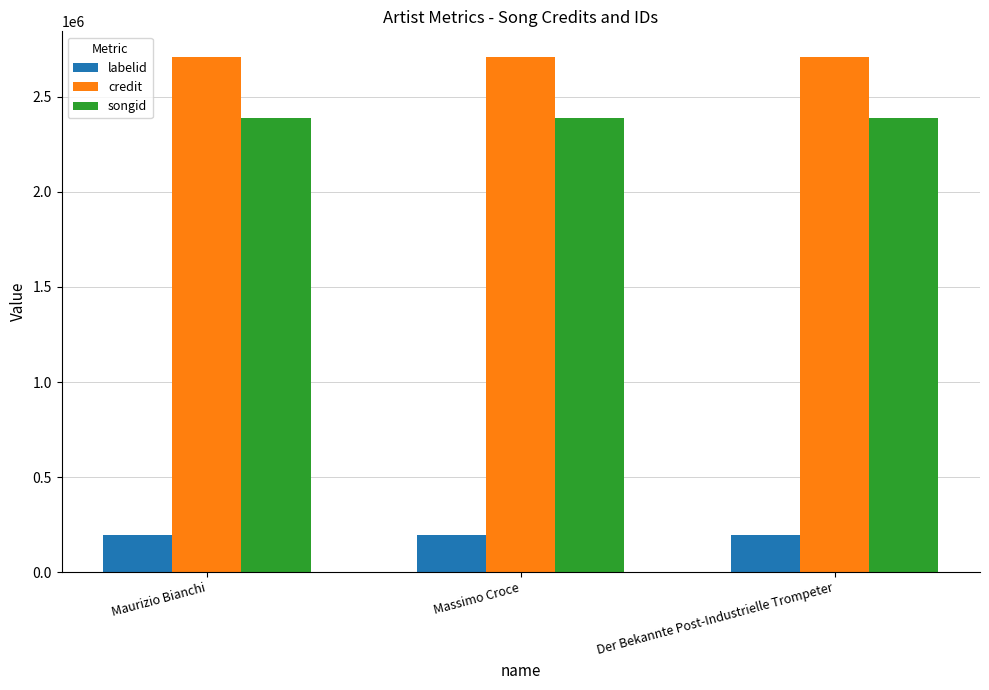

Reading right to left, extract all data points from this chart.

labelid: Der Bekannte Post-Industrielle Trompeter=194306	Massimo Croce=194306	Maurizio Bianchi=194306
credit: Der Bekannte Post-Industrielle Trompeter=2709291	Massimo Croce=2709291	Maurizio Bianchi=2709291
songid: Der Bekannte Post-Industrielle Trompeter=2387687	Massimo Croce=2387687	Maurizio Bianchi=2387687